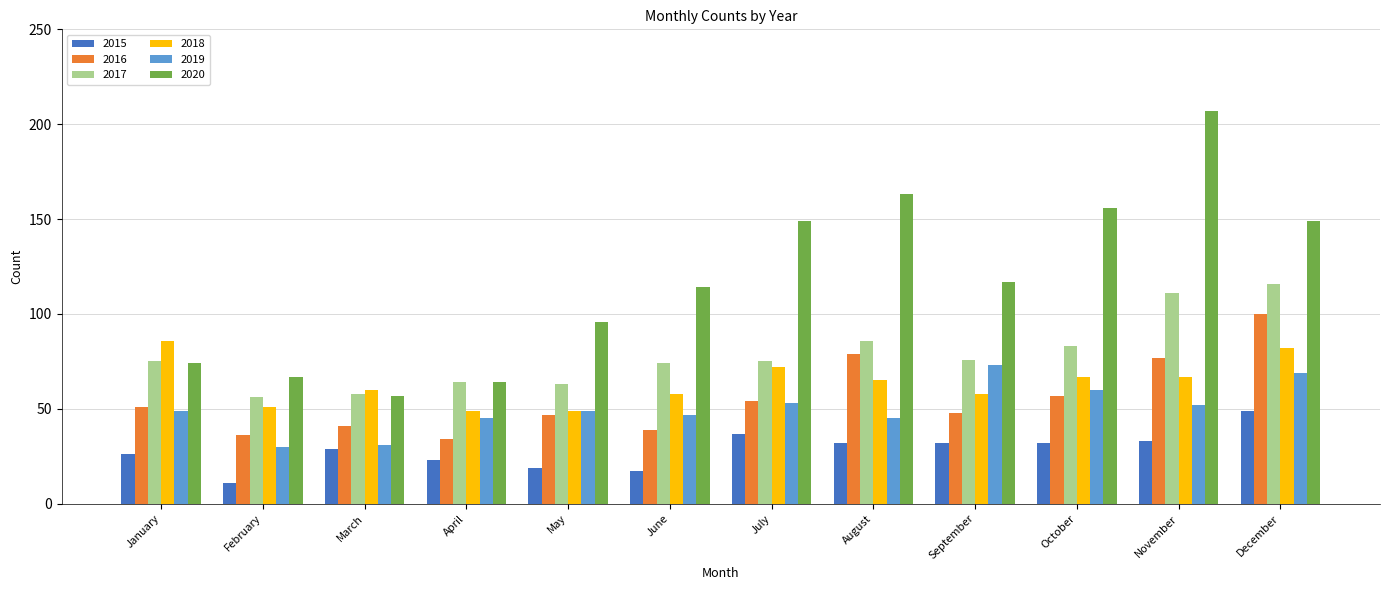

Reading right to left, what are all the values shown in this chart?

2015: 49	33	32	32	32	37	17	19	23	29	11	26
2016: 100	77	57	48	79	54	39	47	34	41	36	51
2017: 116	111	83	76	86	75	74	63	64	58	56	75
2018: 82	67	67	58	65	72	58	49	49	60	51	86
2019: 69	52	60	73	45	53	47	49	45	31	30	49
2020: 149	207	156	117	163	149	114	96	64	57	67	74